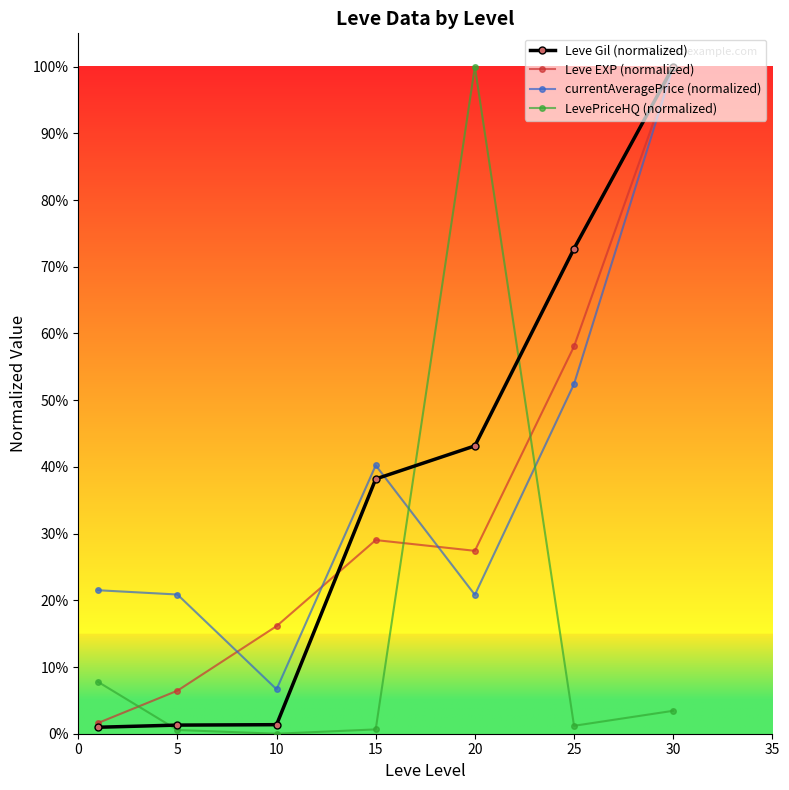

What is the difference between the maximum and second lowest values in the Leve EXP (normalized) series?

0.9